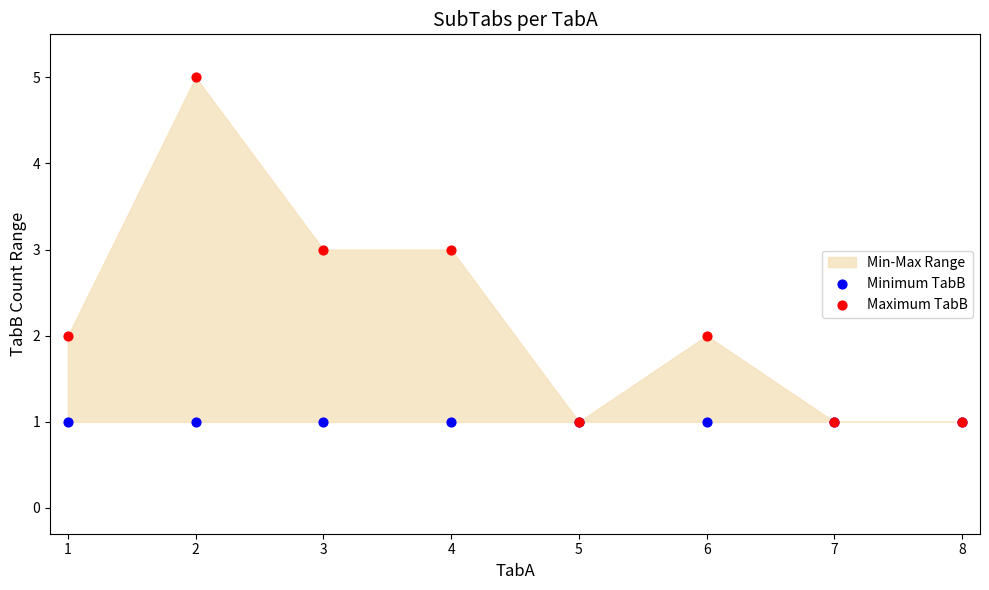

Which series has the widest spread of Y values?

Maximum TabB